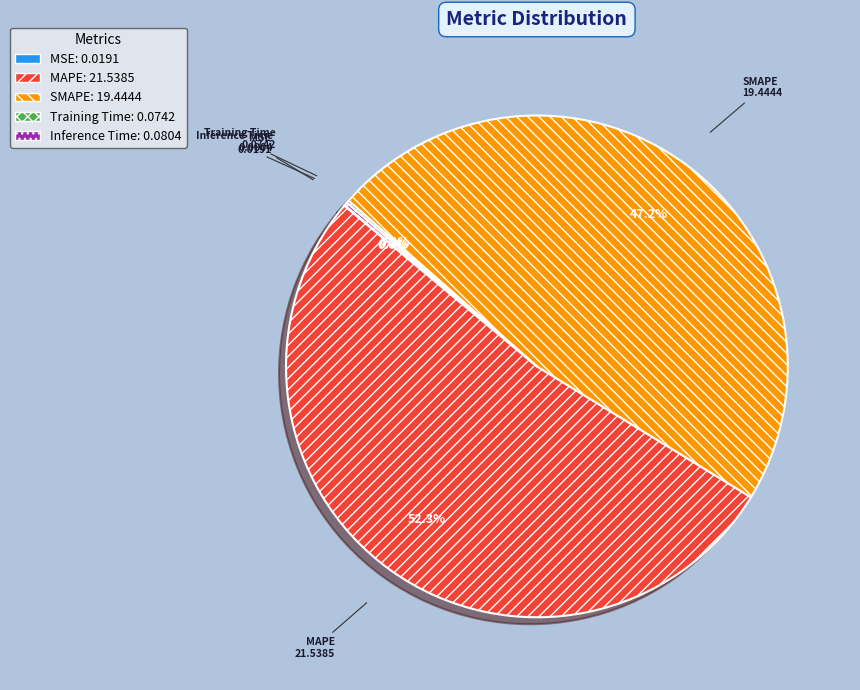

Which category has the biggest portion of the pie?

MAPE